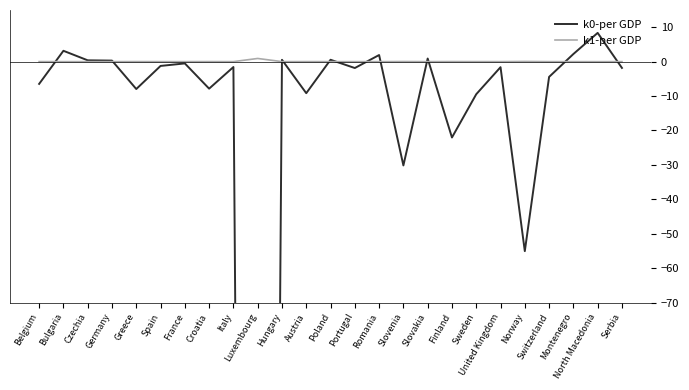

What is the greatest value displayed?

8.3